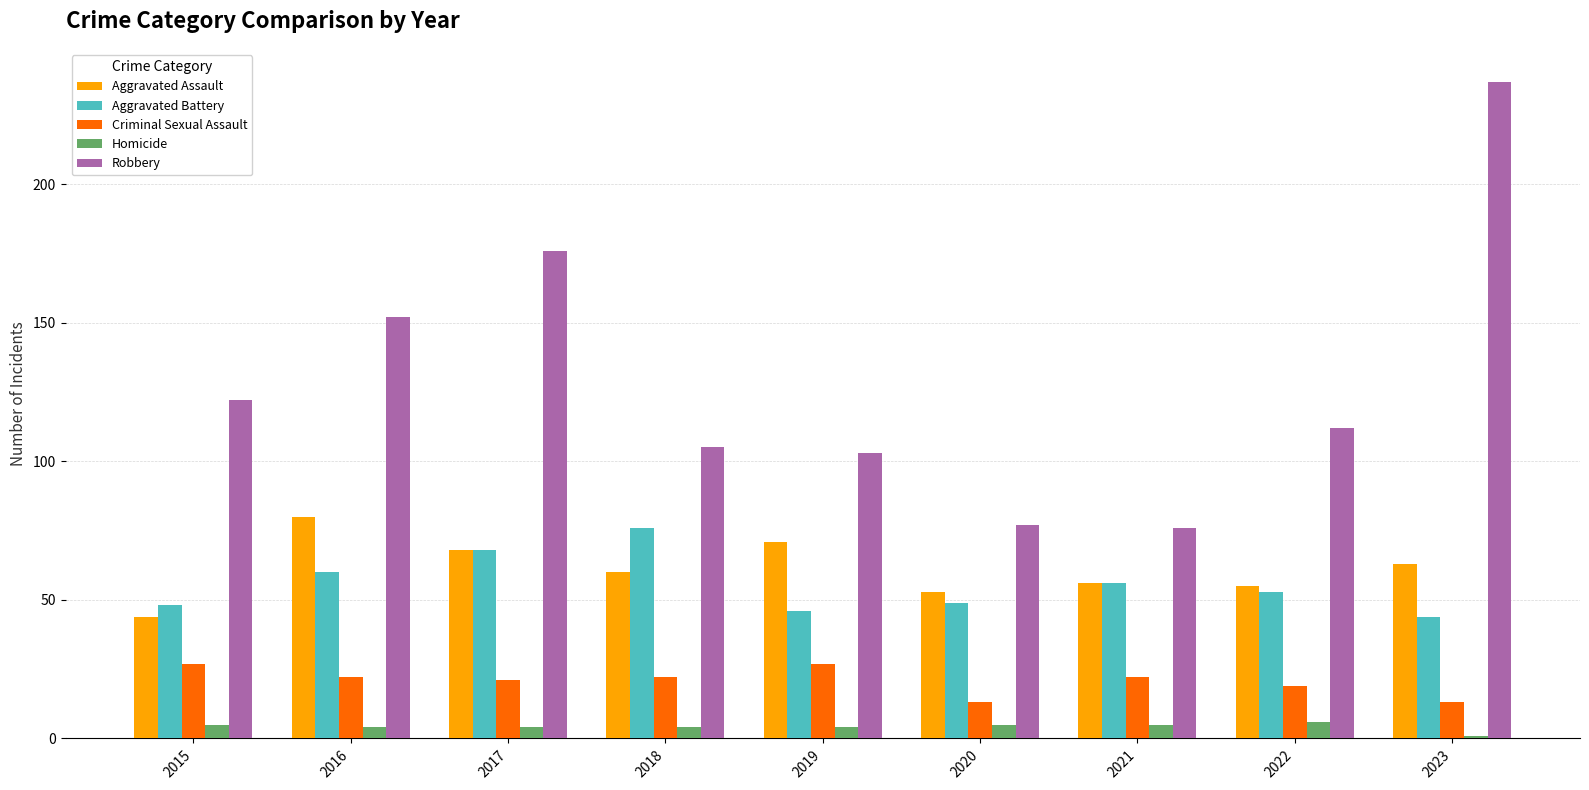

Are the bars horizontal?

No